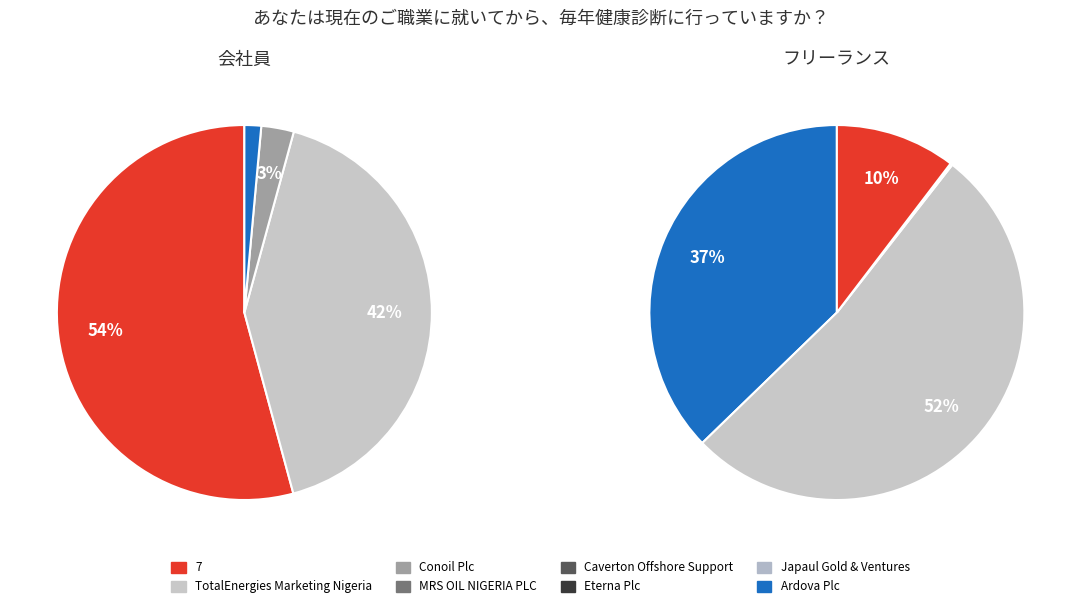

How many slices are in this pie chart?

8